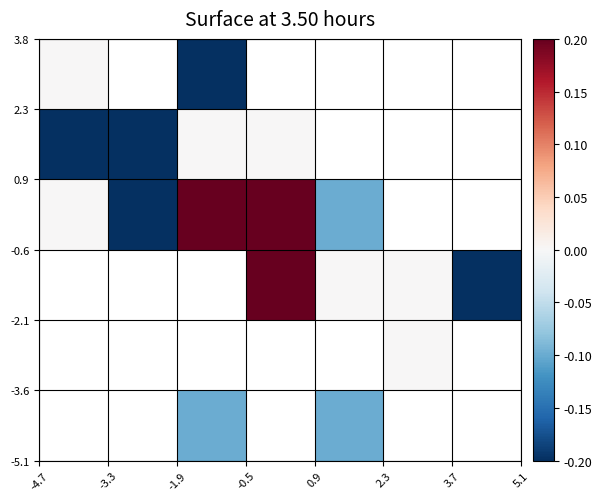

What is the minimum value shown in the chart?

-0.2